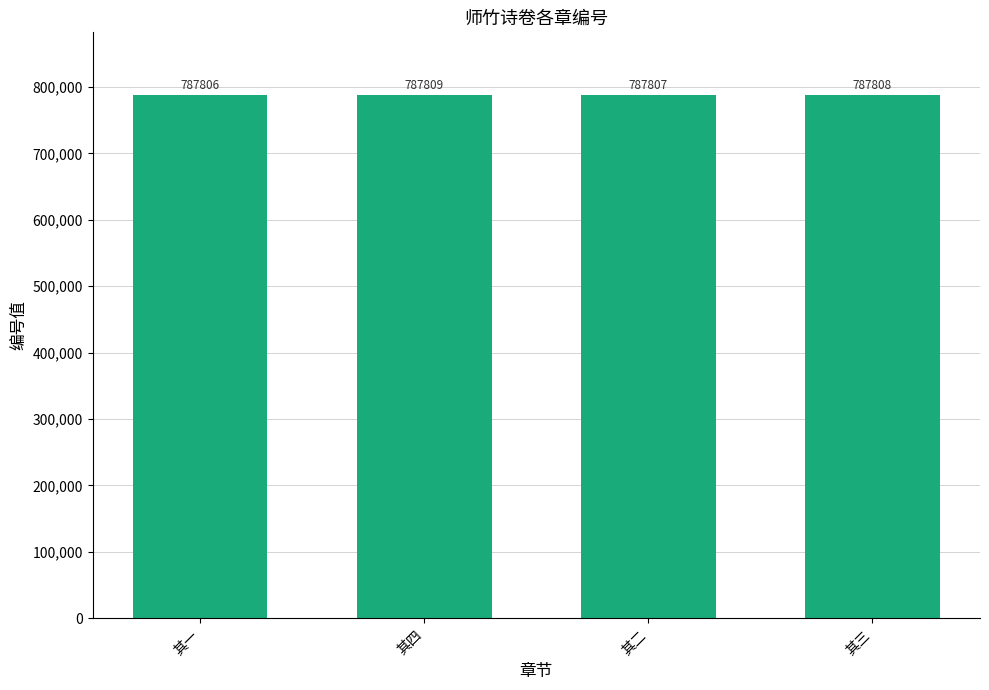

The value at 其一 is 787806. True or false?

True